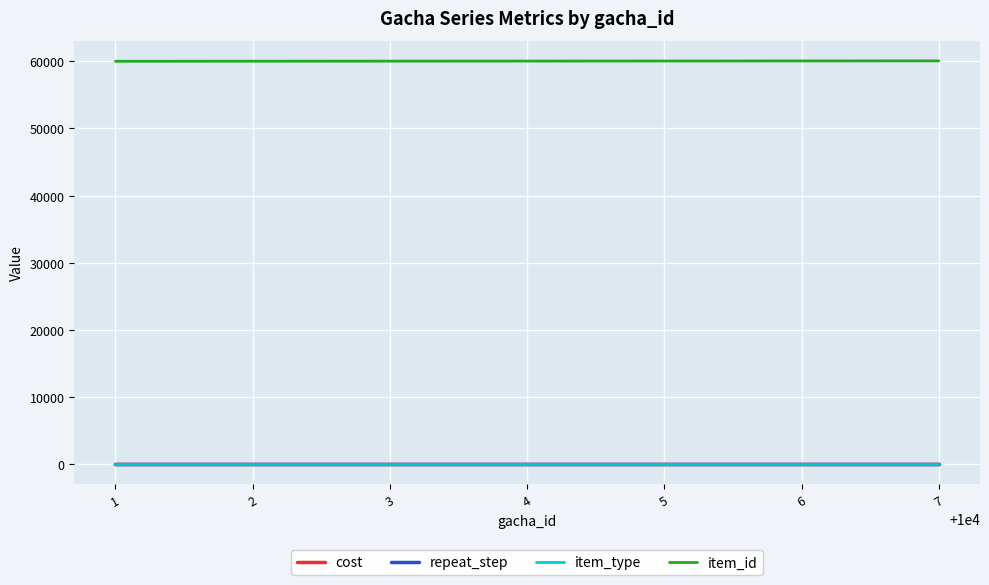

The repeat_step series shows 5 at 1. True or false?

True